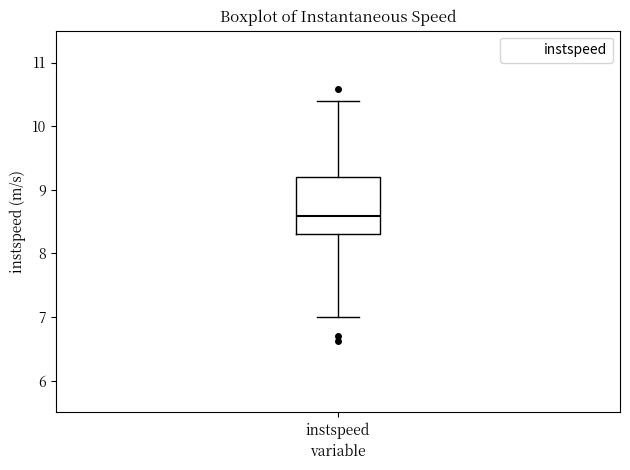

Transcribe this box plot: give where the median line is, the range the box spans, and where the two whiskers end, as read against the y-axis. The values are not printed on the chart, so give them approximately, as read against the axis.

median 8.6, box 8.3 to 9.2, whiskers 7.0 to 10.4